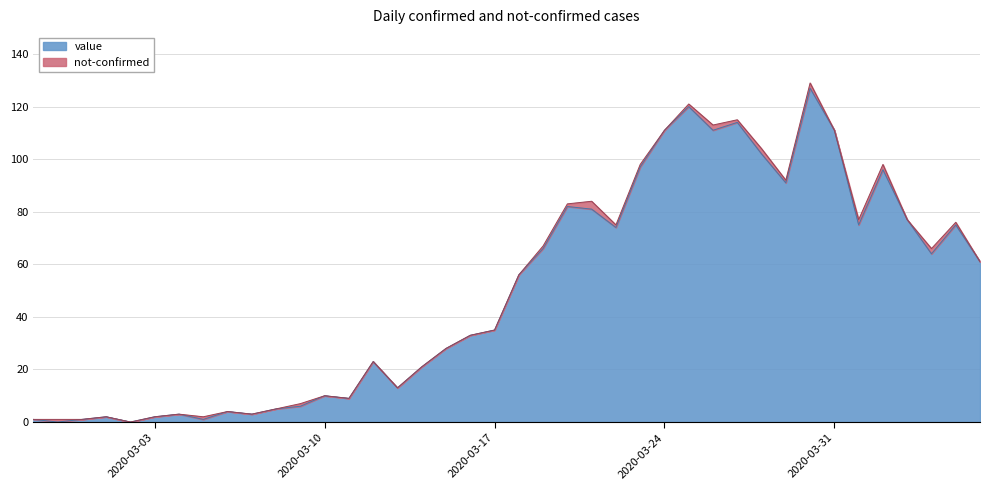

Read the value at 2020-03-24.

111